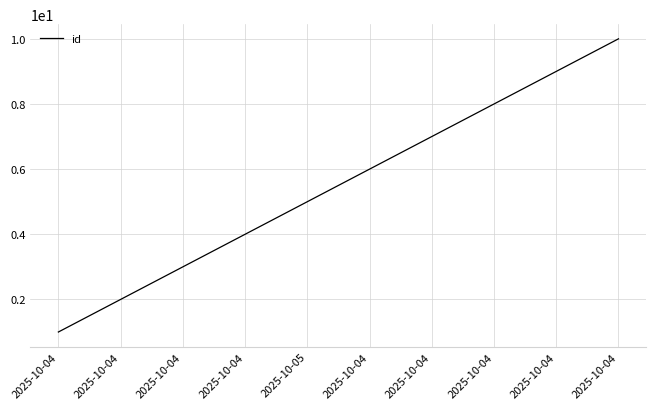

Is it true that the value at 2025-10-04 is 7?

True